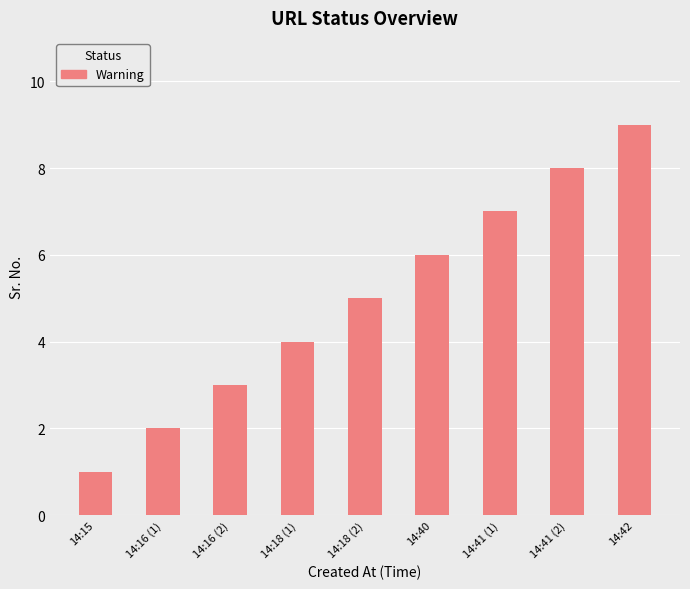

What value does the data have at 14:41 (1)?

7